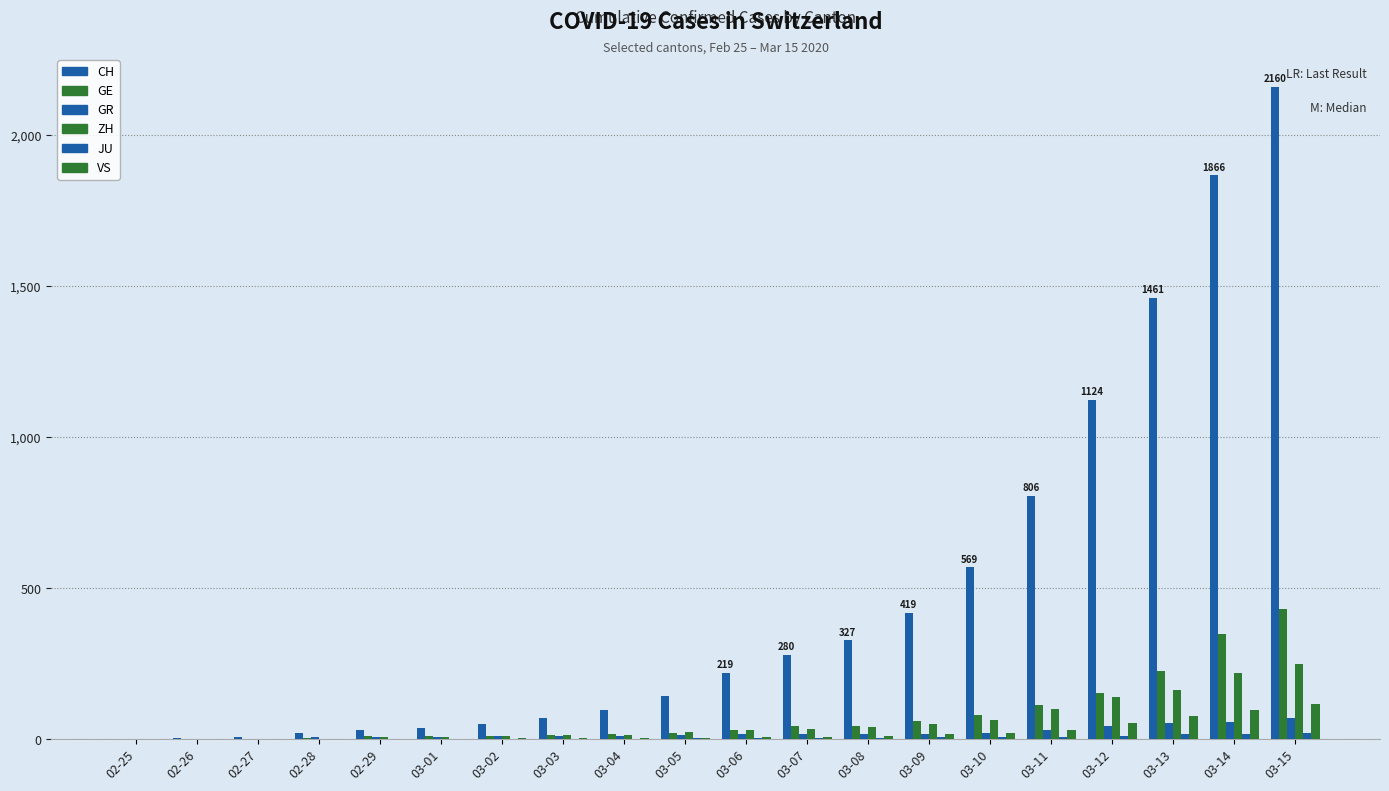

Is it true that ZH equals 166 at 02-25?

False